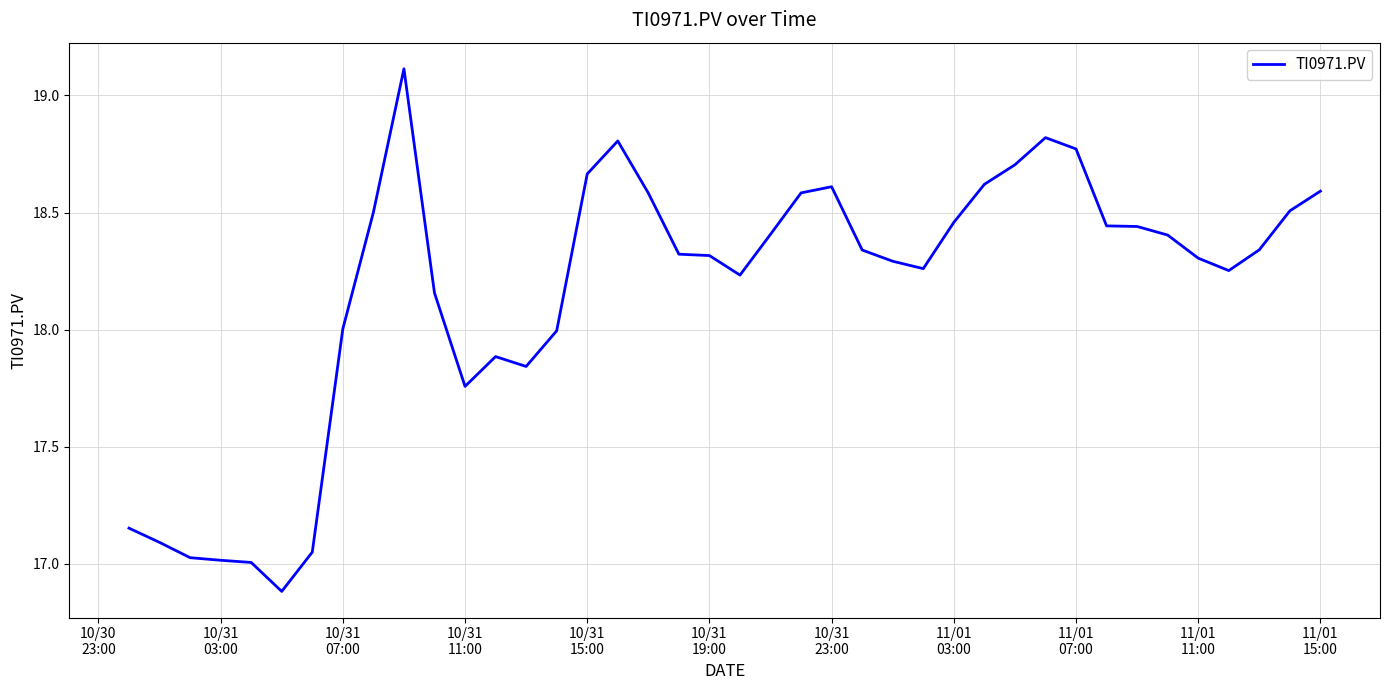

What is the maximum value shown in the chart?

19.1